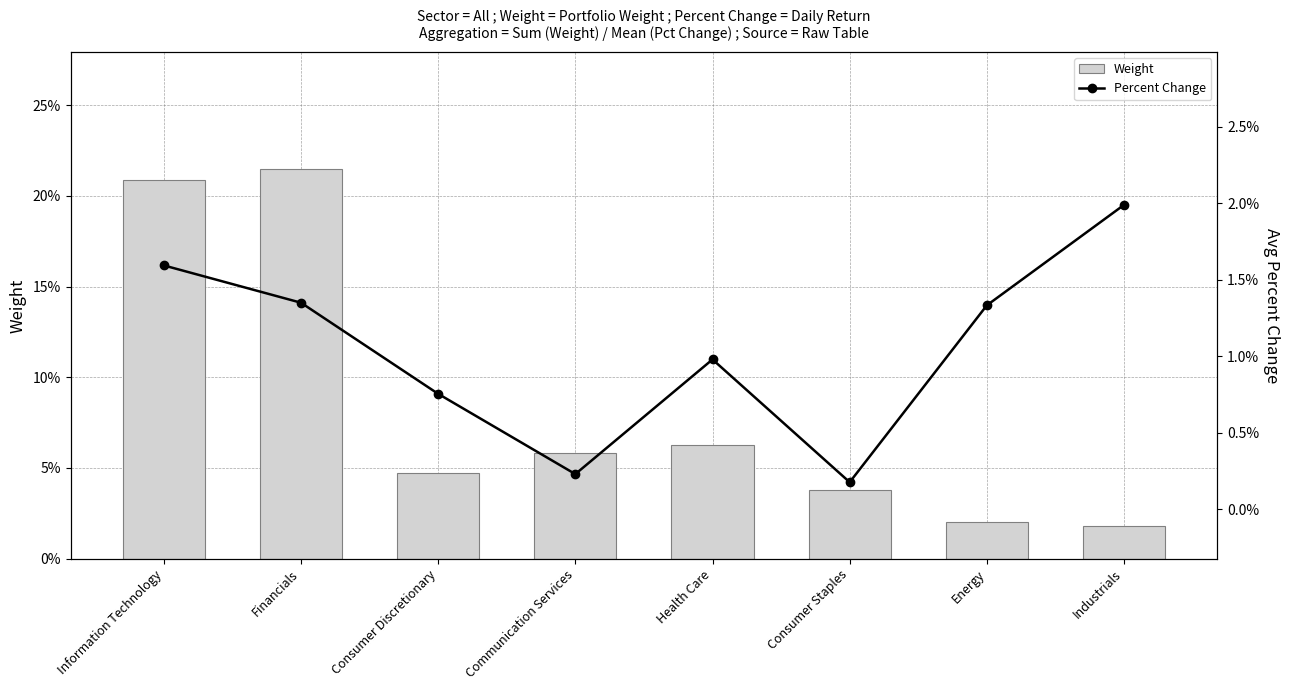

Count the number of data series in this chart.

2